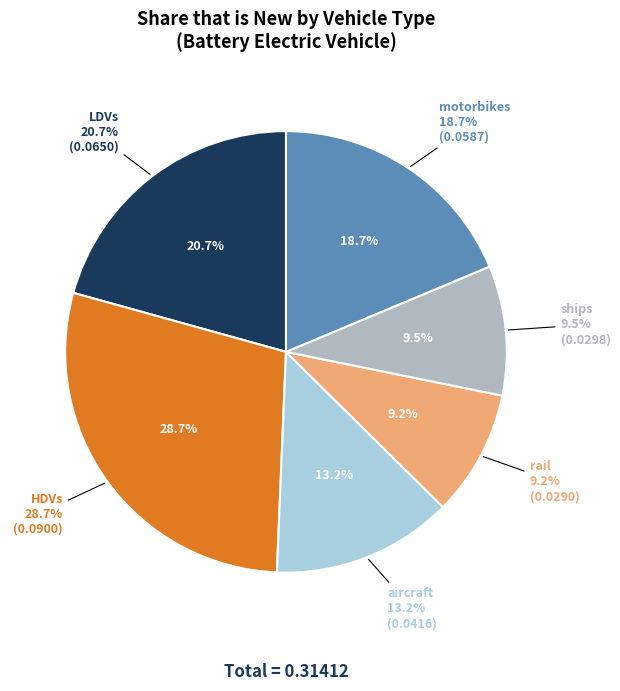

To the nearest percent, what is the average slice percentage?

17%